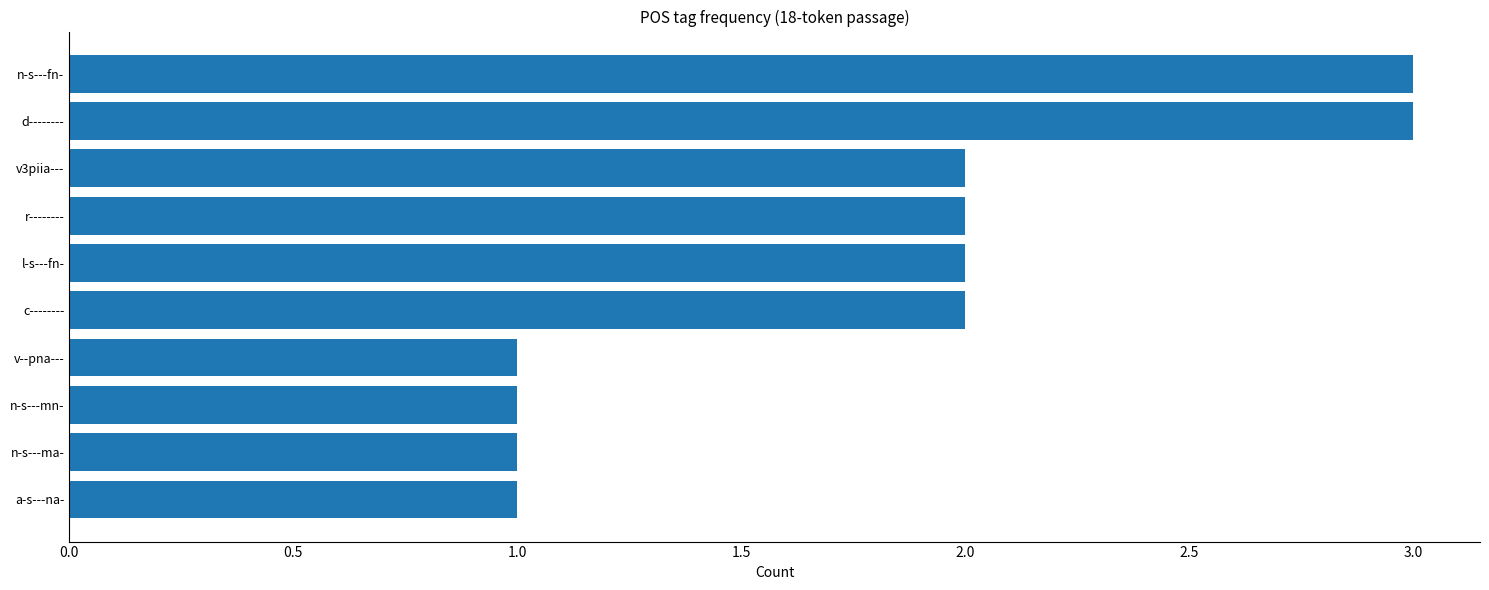

What is the difference between the second highest and second lowest values?

2